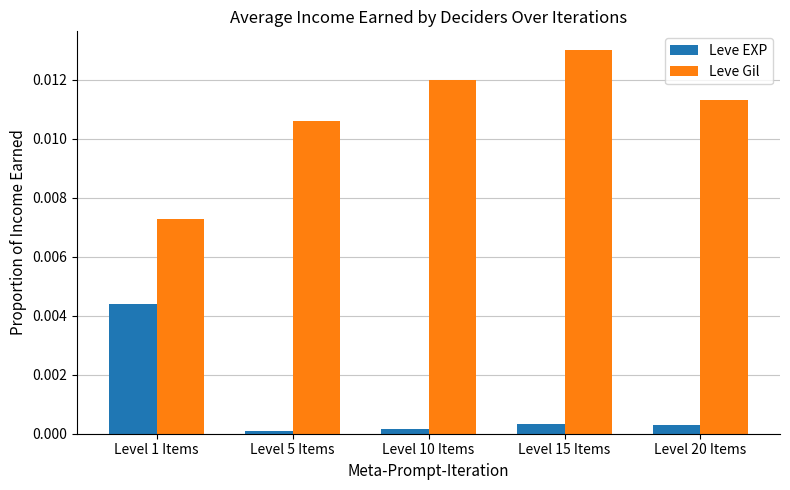

At which category is the sum across all series the highest?

Level 15 Items